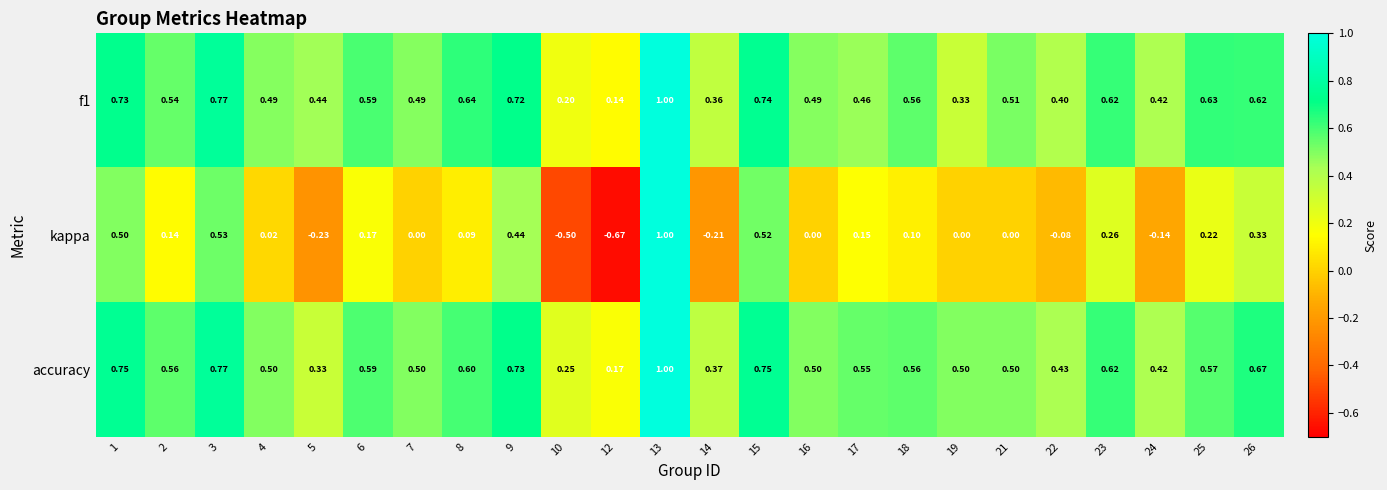

Which series changed the most between 15 and 25?

kappa